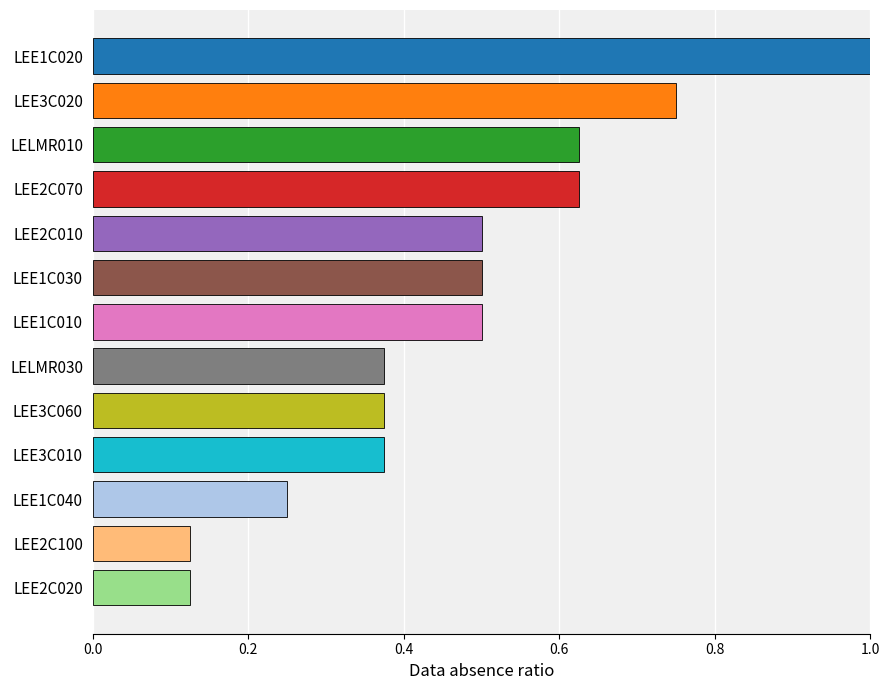

The chart shows a value of 0.2 at LEE1C010. True or false?

False